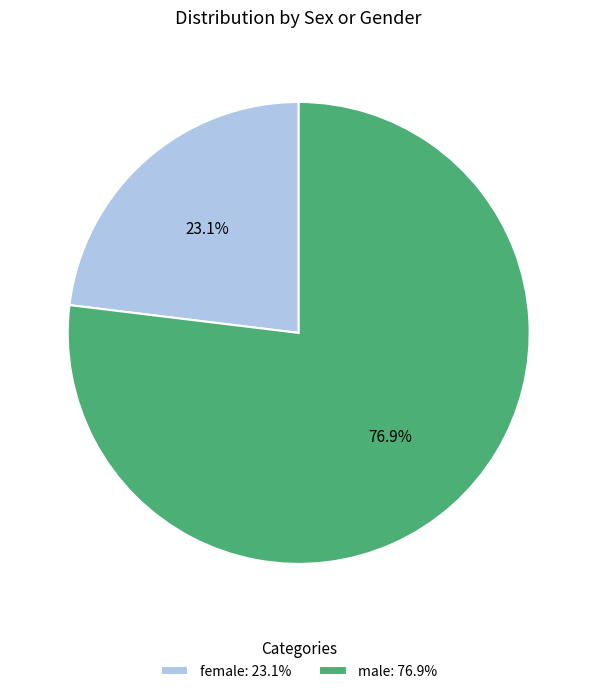

To the nearest percent, what percentage of the pie is male?

77%